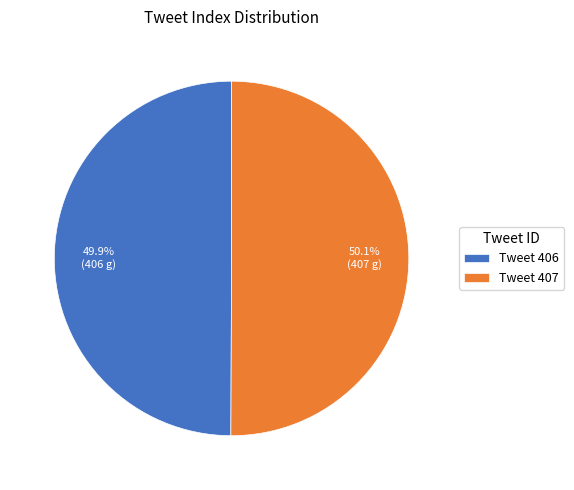

Approximately how many times larger is the value at Tweet 406 compared to Tweet 407?

1.0